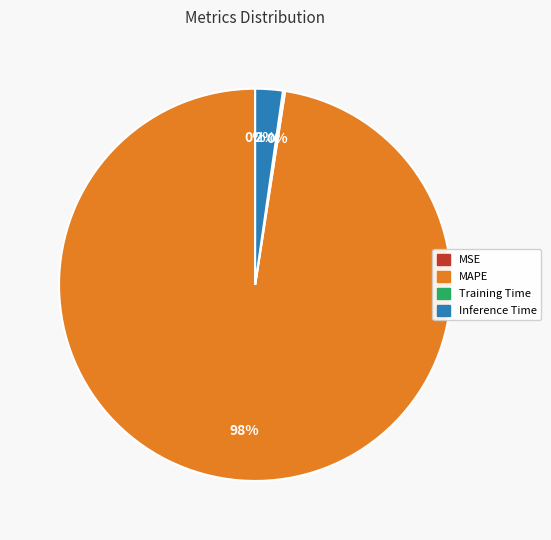

Which slice is the largest?

MAPE